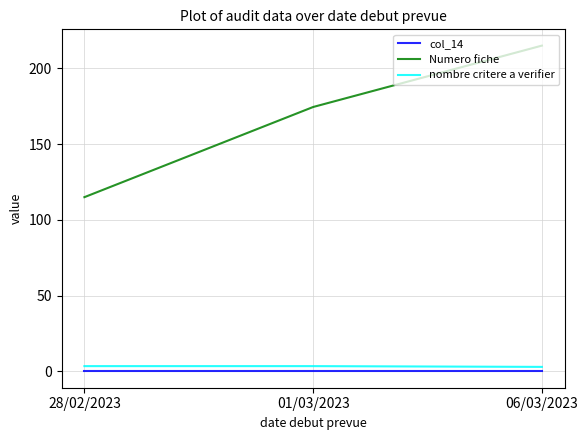

What is the difference between the Numero fiche values at 06/03/2023 and 01/03/2023?

40.5